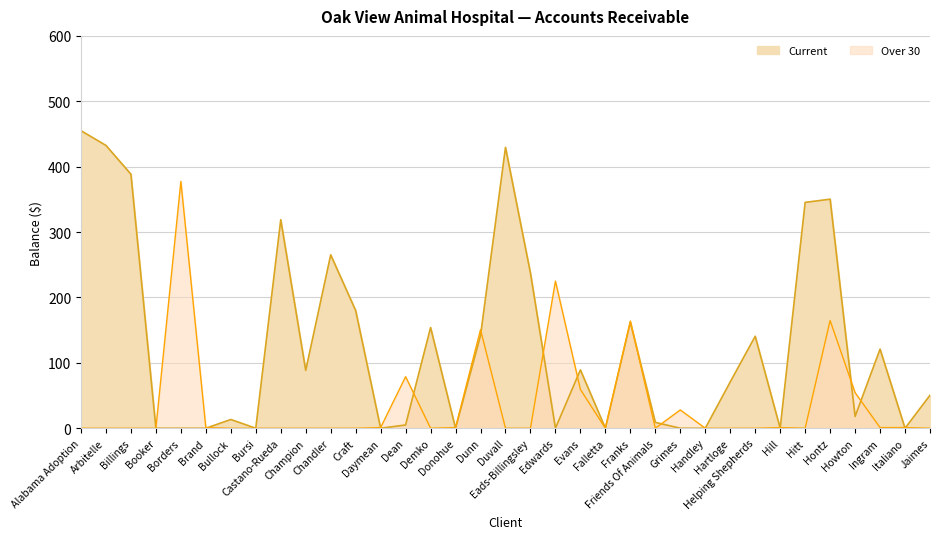

How many data points does each series have?

35